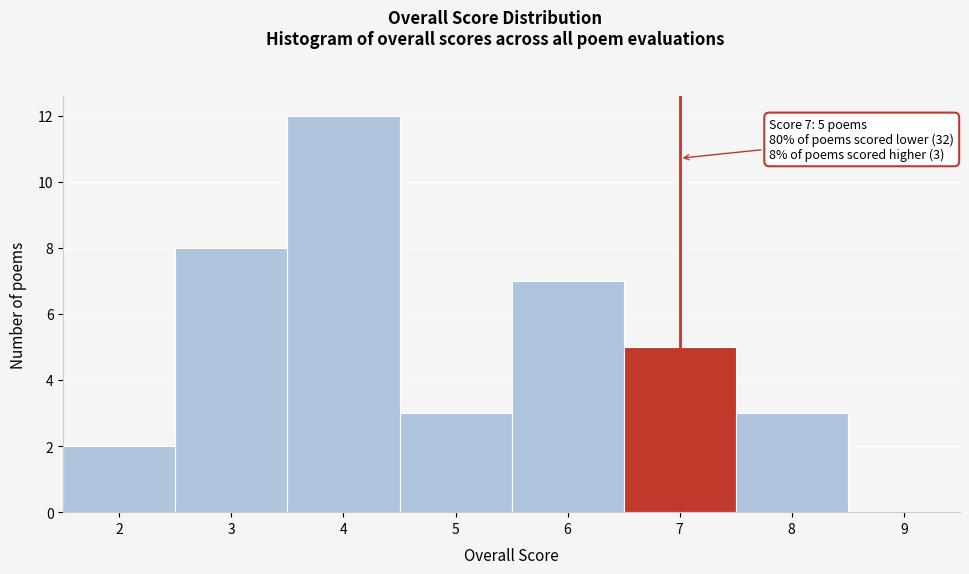

Over which range of the x-axis is the bar tallest?

3.5 to 4.5